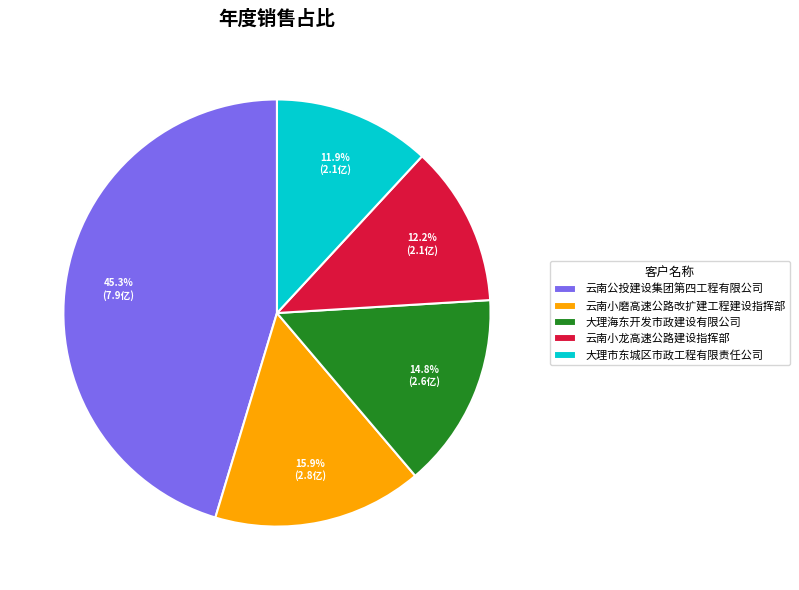

Is the sum of 云南小磨高速公路改扩建工程建设指挥部 and 大理市东城区市政工程有限责任公司 greater than half?

No